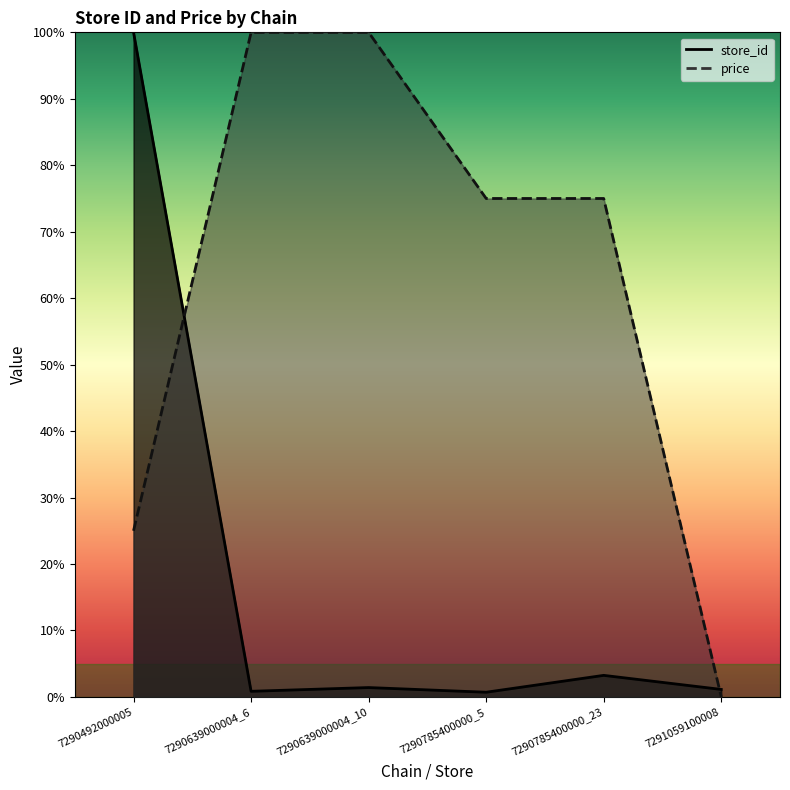

How many lines are shown in the chart?

2